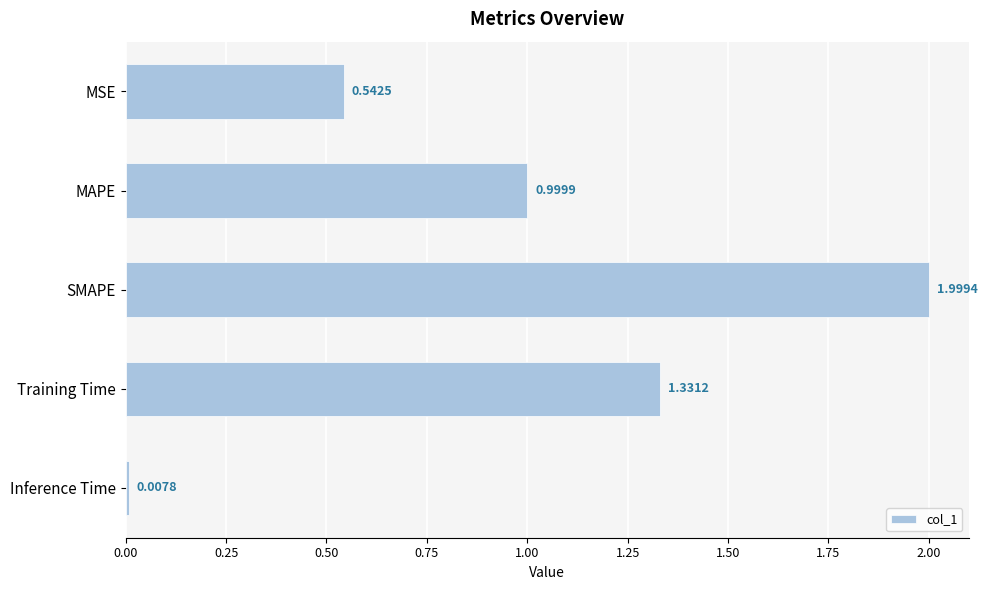

Between MSE and MAPE, which is larger?

MAPE